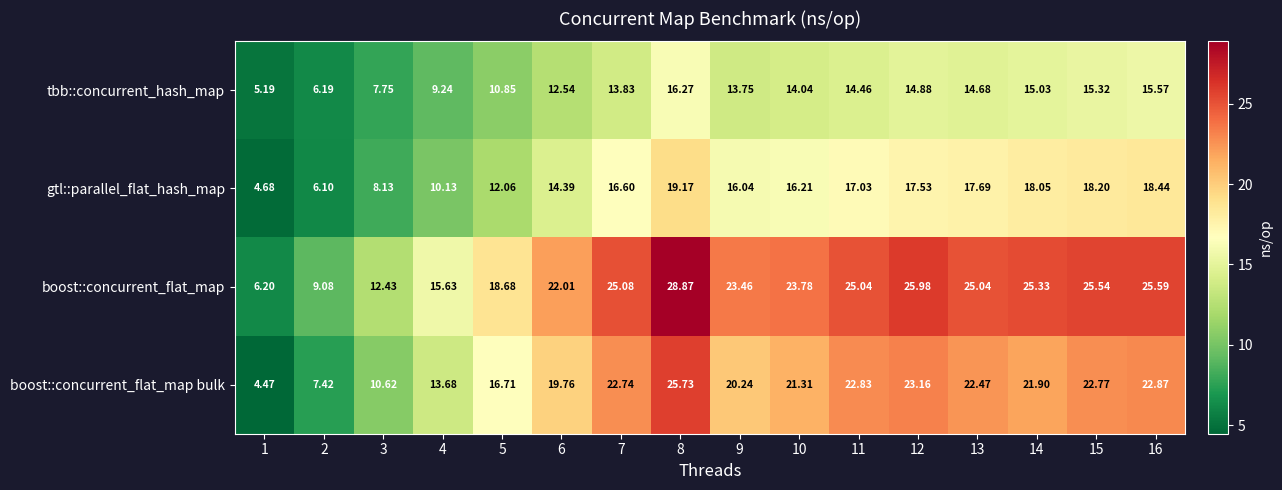

What is the total value across all series at 13?

79.9